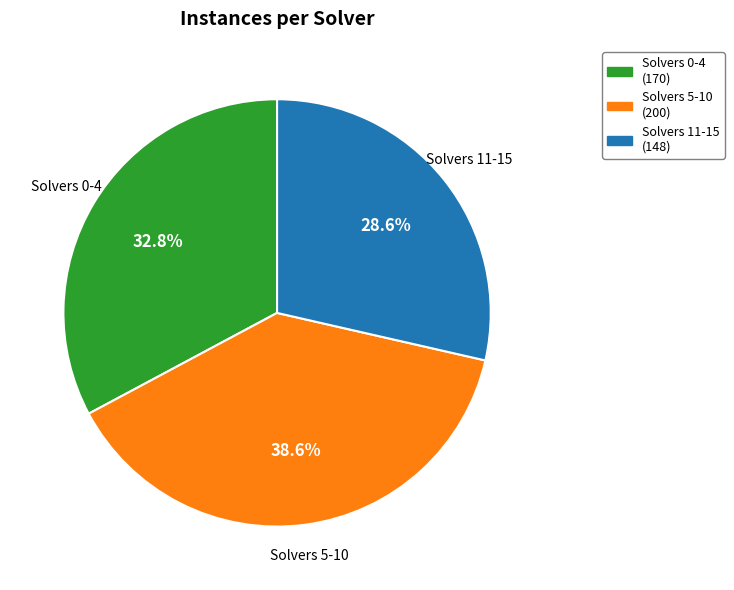

Is there a majority slice in this chart?

No